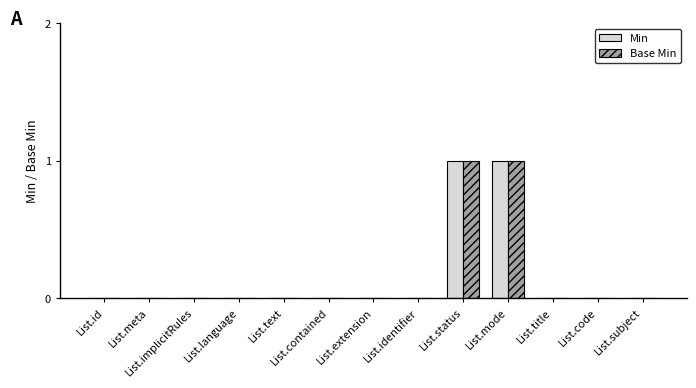

Reading left to right, extract all data points from this chart.

Min: List.id=0	List.meta=0	List.implicitRules=0	List.language=0	List.text=0	List.contained=0	List.extension=0	List.identifier=0	List.status=1	List.mode=1	List.title=0	List.code=0	List.subject=0
Base Min: List.id=0	List.meta=0	List.implicitRules=0	List.language=0	List.text=0	List.contained=0	List.extension=0	List.identifier=0	List.status=1	List.mode=1	List.title=0	List.code=0	List.subject=0